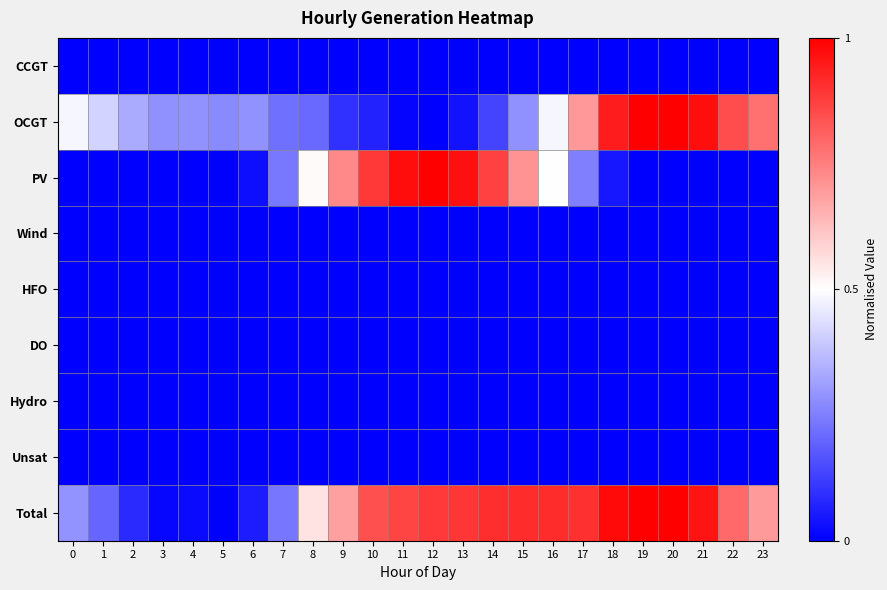

What is the difference between the highest and lowest values at 12?

1.0